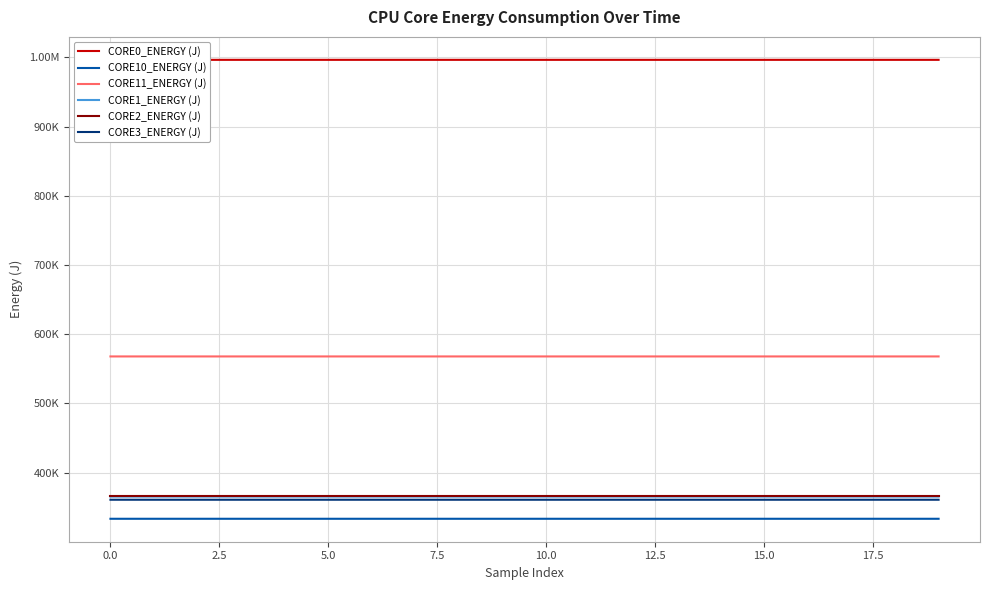

True or false: CORE3_ENERGY (J) has a value of 360749.5 at 16.

True